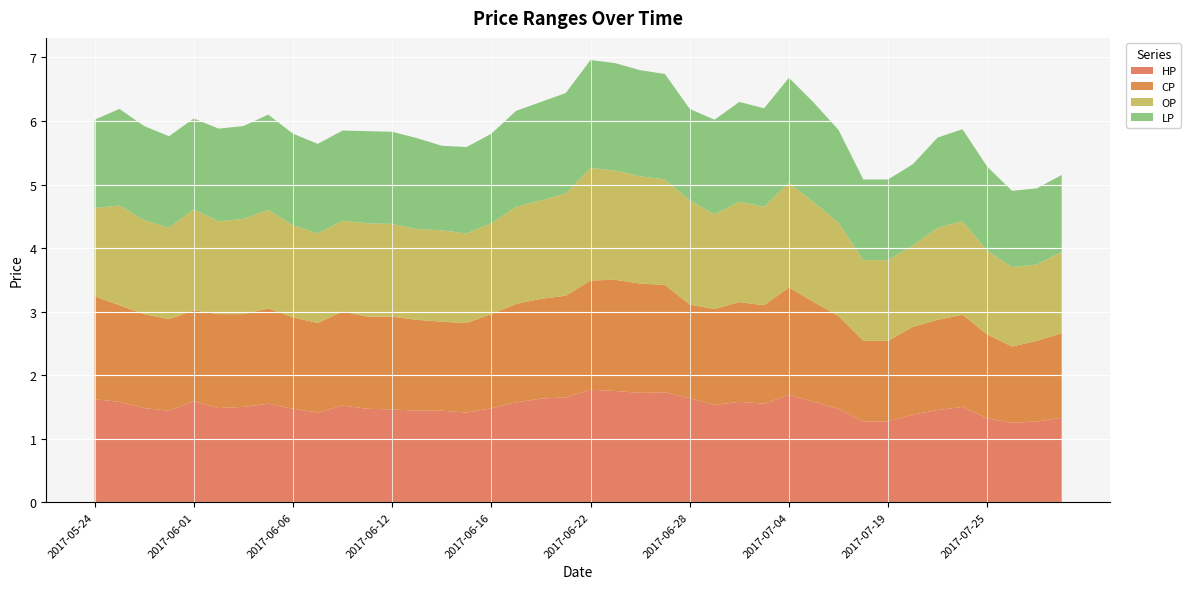

Reading right to left, list all the values displayed in this chart.

HP: 1.3	1.3	1.2	1.3	1.5	1.4	1.4	1.3	1.3	1.5	1.6	1.7	1.6	1.6	1.5	1.6	1.7	1.7	1.8	1.8	1.6	1.6	1.6	1.5	1.4	1.4	1.4	1.5	1.5	1.5	1.4	1.5	1.6	1.5	1.5	1.6	1.4	1.5	1.6	1.6
CP: 1.3	1.3	1.2	1.3	1.4	1.4	1.4	1.3	1.3	1.5	1.6	1.7	1.6	1.6	1.5	1.5	1.7	1.7	1.8	1.7	1.6	1.6	1.6	1.5	1.4	1.4	1.4	1.5	1.4	1.5	1.4	1.4	1.5	1.5	1.5	1.4	1.4	1.5	1.5	1.6
OP: 1.3	1.2	1.2	1.3	1.5	1.4	1.3	1.3	1.3	1.5	1.6	1.6	1.6	1.6	1.5	1.6	1.7	1.7	1.7	1.8	1.6	1.6	1.5	1.4	1.4	1.4	1.4	1.5	1.5	1.4	1.4	1.4	1.6	1.5	1.5	1.6	1.4	1.5	1.6	1.4
LP: 1.2	1.2	1.2	1.3	1.4	1.4	1.3	1.3	1.3	1.5	1.6	1.6	1.6	1.6	1.5	1.4	1.7	1.7	1.7	1.7	1.6	1.6	1.5	1.4	1.4	1.3	1.4	1.4	1.4	1.4	1.4	1.4	1.5	1.5	1.5	1.4	1.4	1.5	1.5	1.4